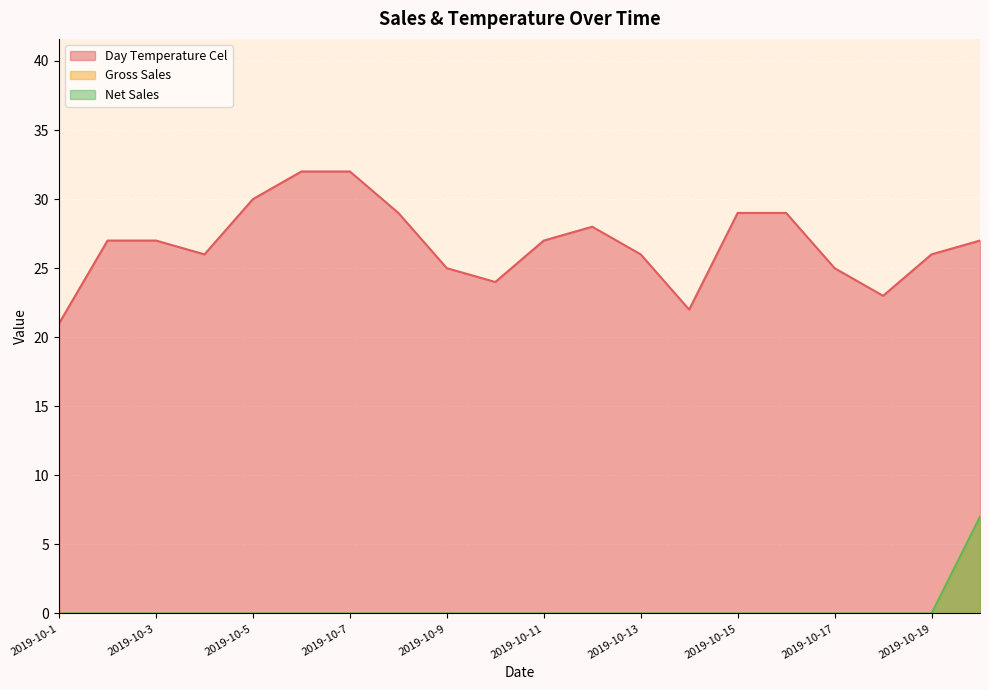

True or false: Net Sales and Gross Sales intersect in this chart.

False